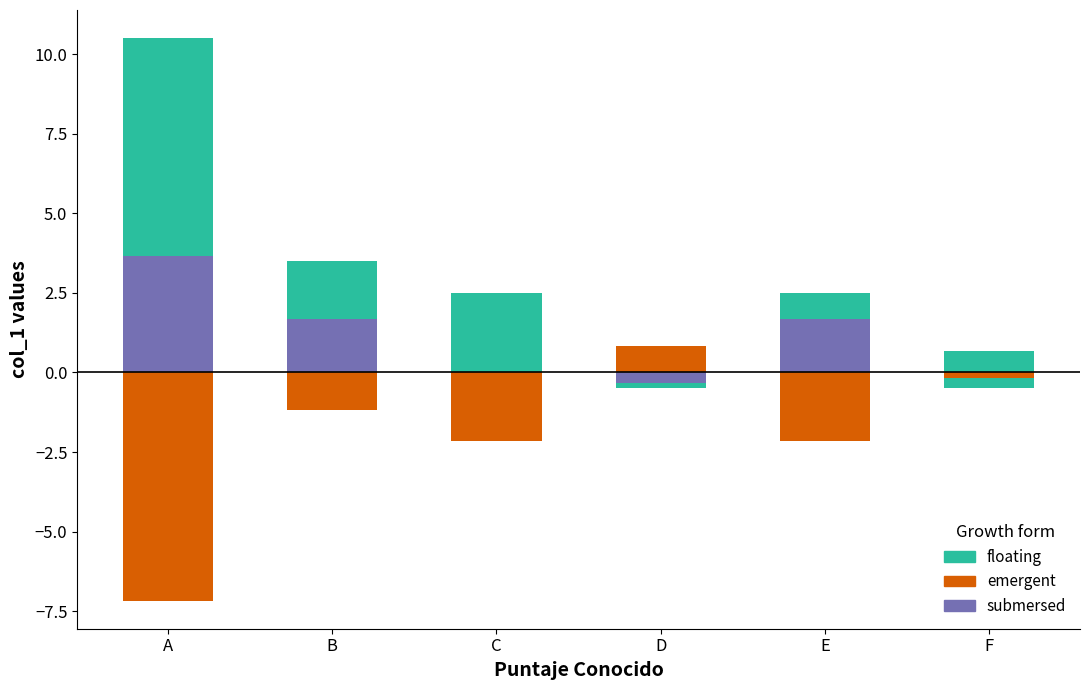

Is the value of submersed at D greater than the value of floating at D?

No